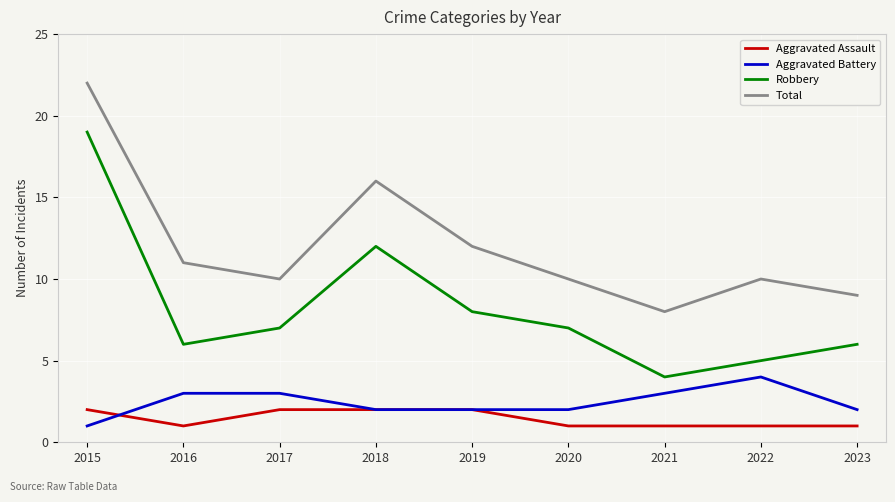

At which category is the sum across all series the highest?

2015